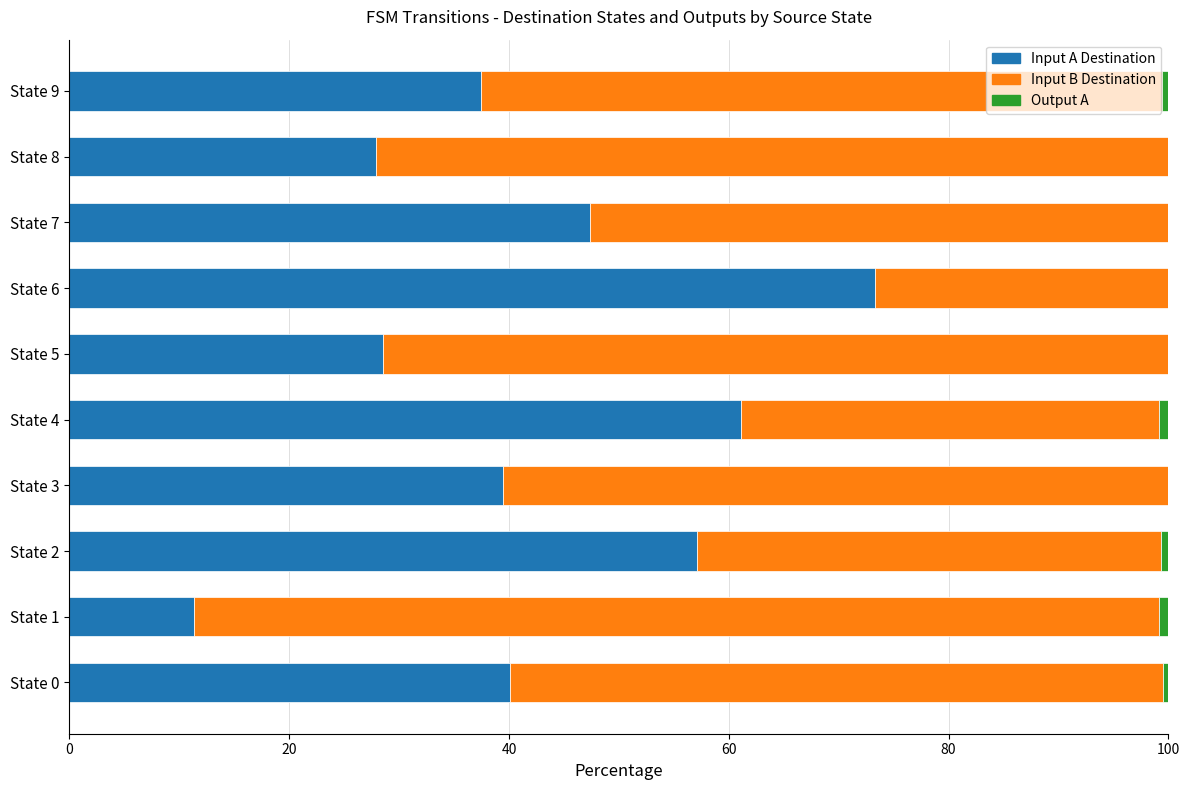

What is the total value across all series at State 6?

100.0